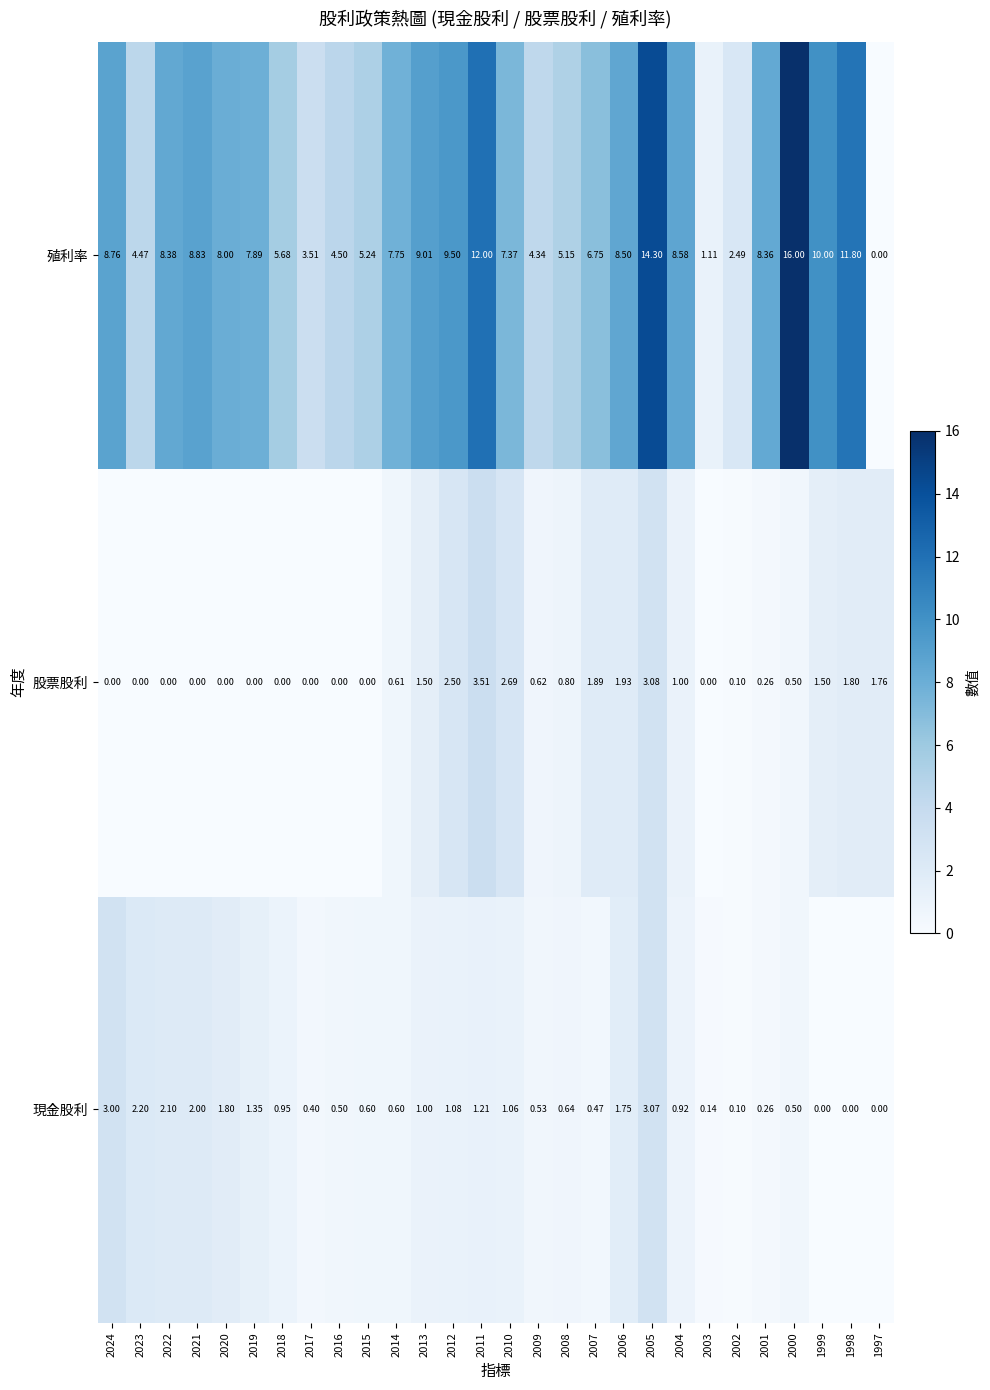

What is the maximum value shown in the chart?

16.0